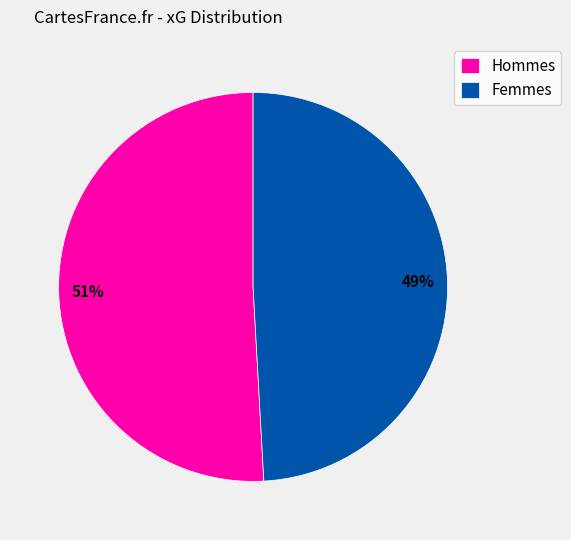

True or false: Femmes accounts for 49% of the total.

True